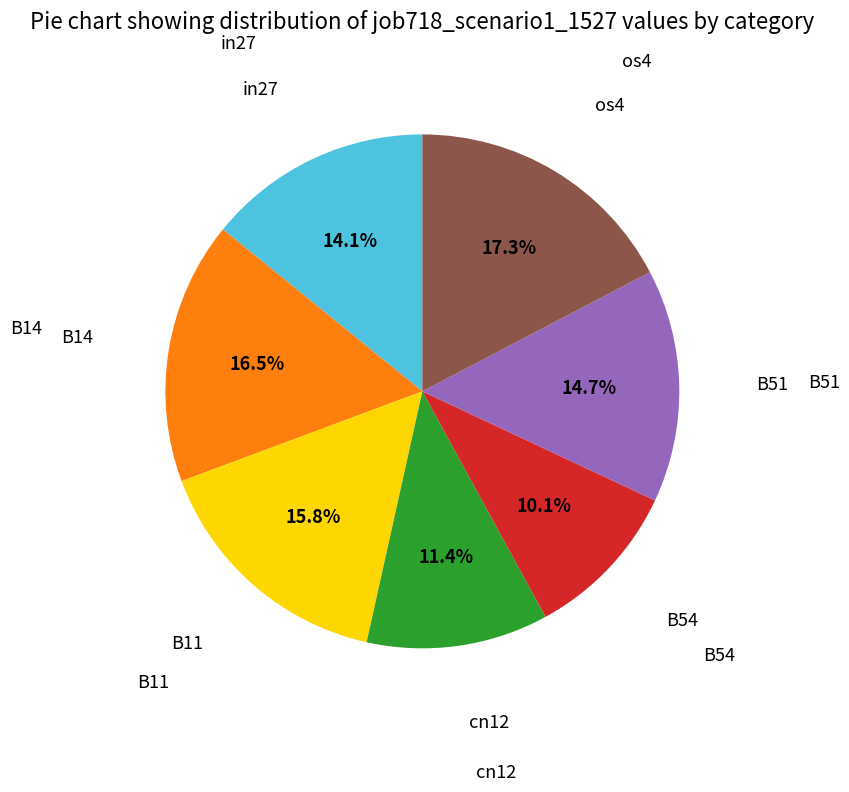

Is there any slice that represents more than half of the pie?

No